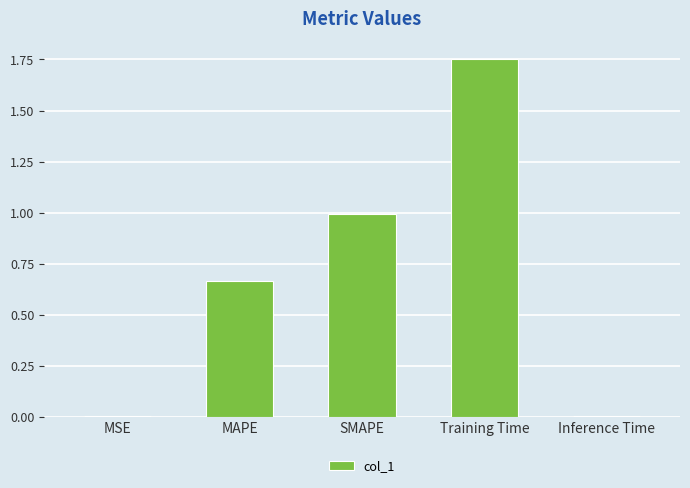

Which category has the highest value across all series?

Training Time